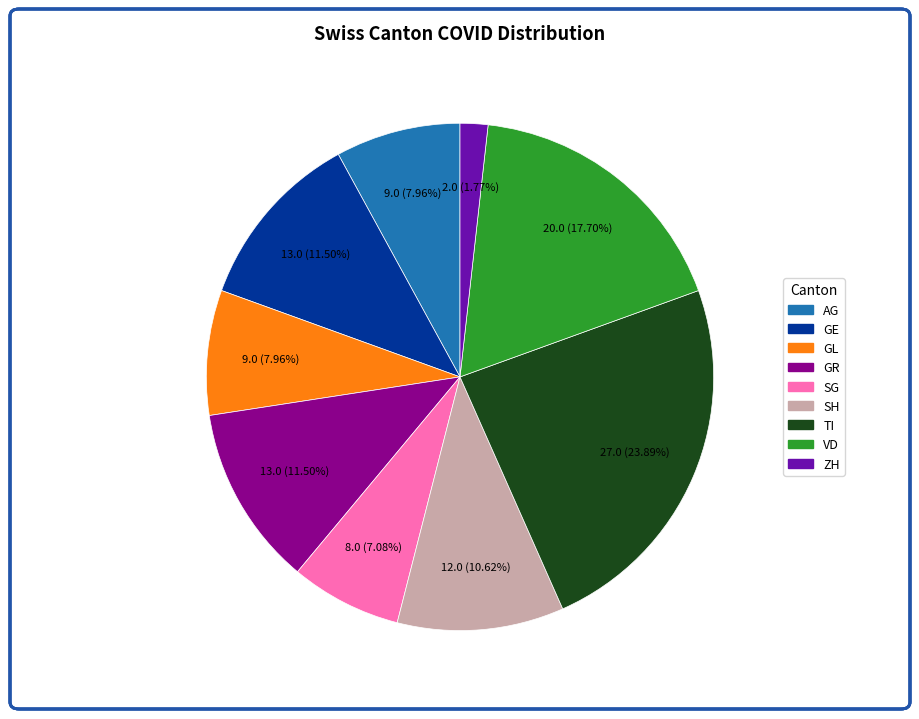

Is there any slice that represents more than half of the pie?

No